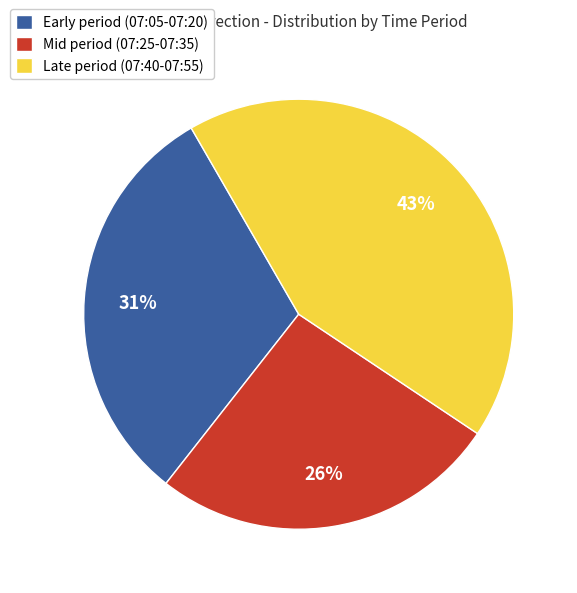

Is the sum of Early period (07:05-07:20) and Mid period (07:25-07:35) greater than half?

Yes